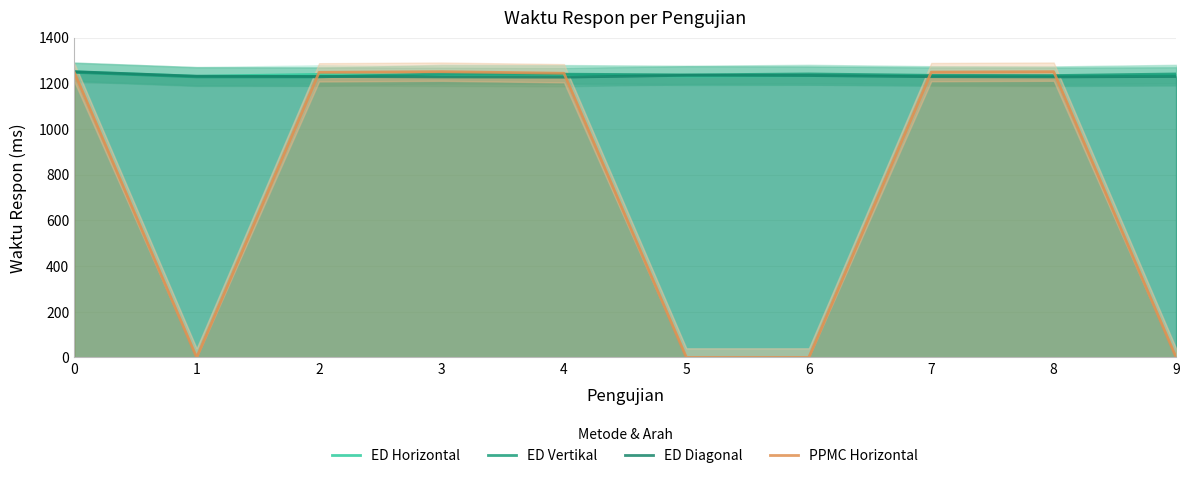

How many intersections are there between ED Vertikal and PPMC Horizontal?

5